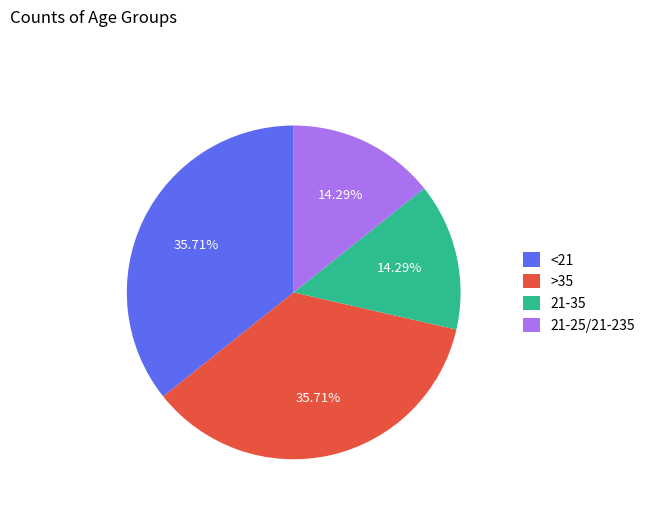

What is the ratio of the value at <21 to the value at >35?

1.0